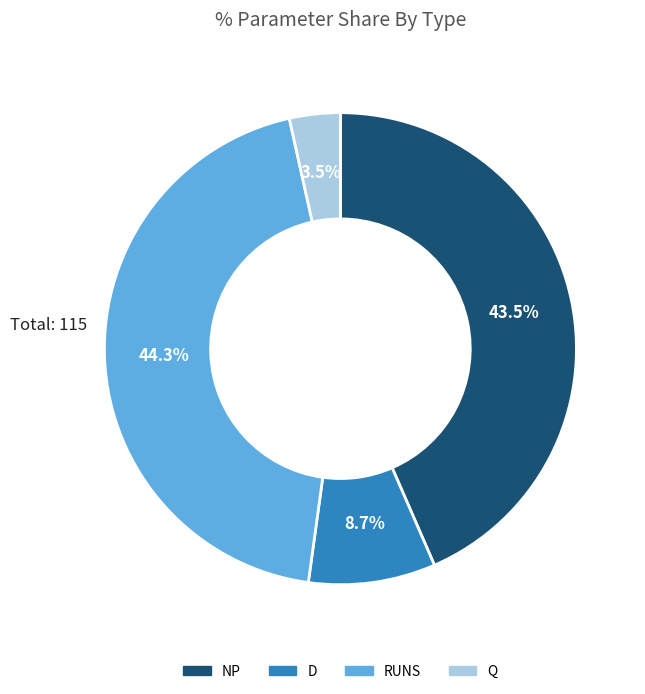

What is the largest slice in the pie chart?

RUNS